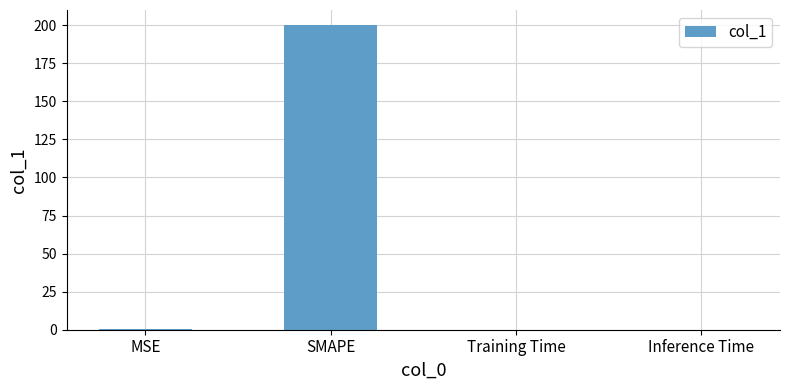

True or false: the data shows 0.0 at Training Time.

True